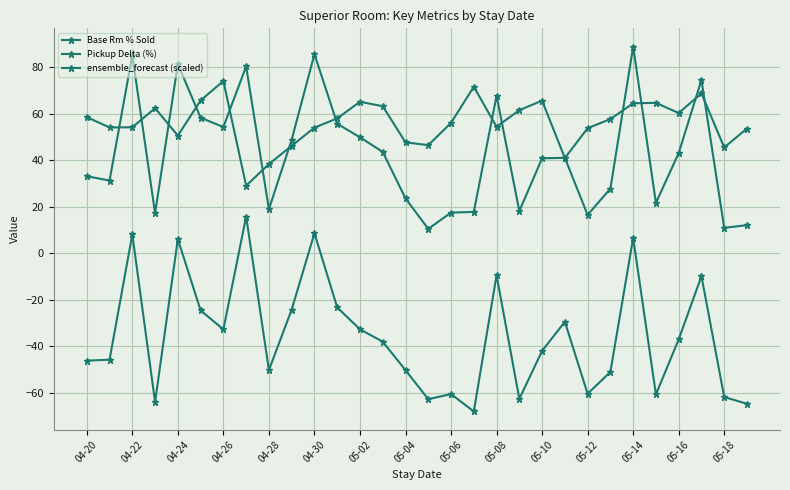

How many lines are shown in the chart?

3